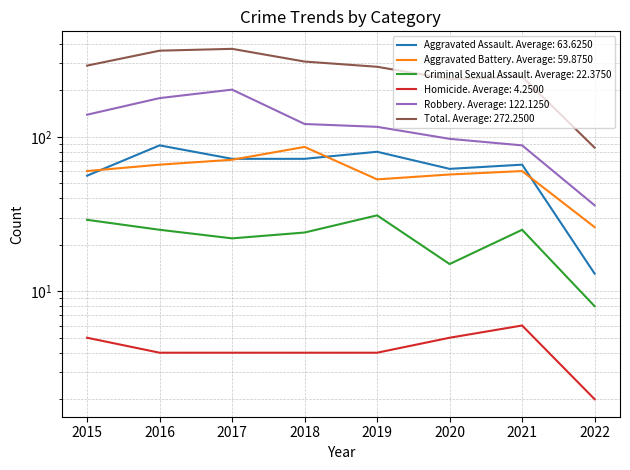

What is the difference between the highest and lowest values at 2015?

284